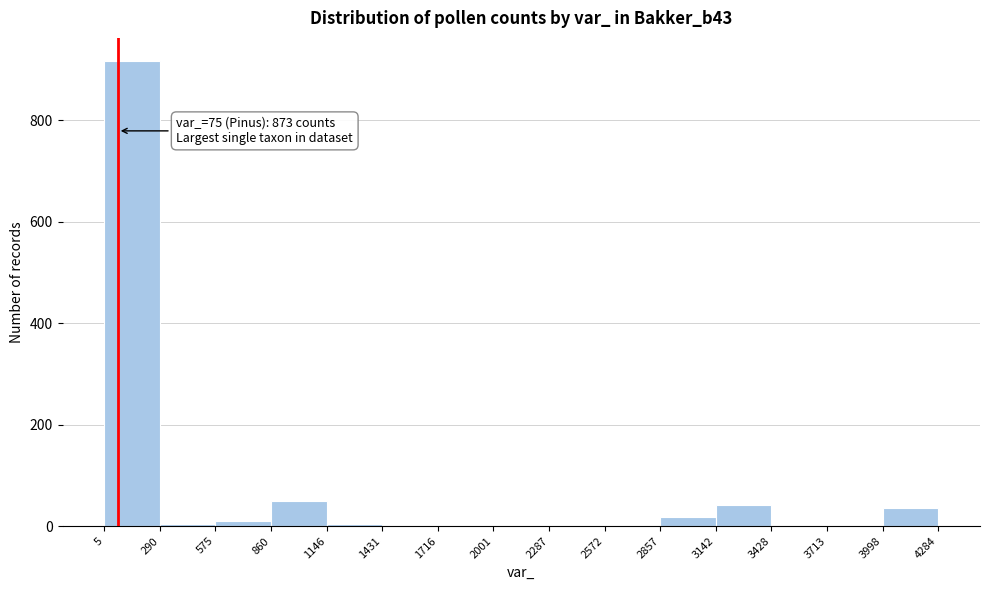

Which range on the x-axis has the tallest bar?

5 to 290